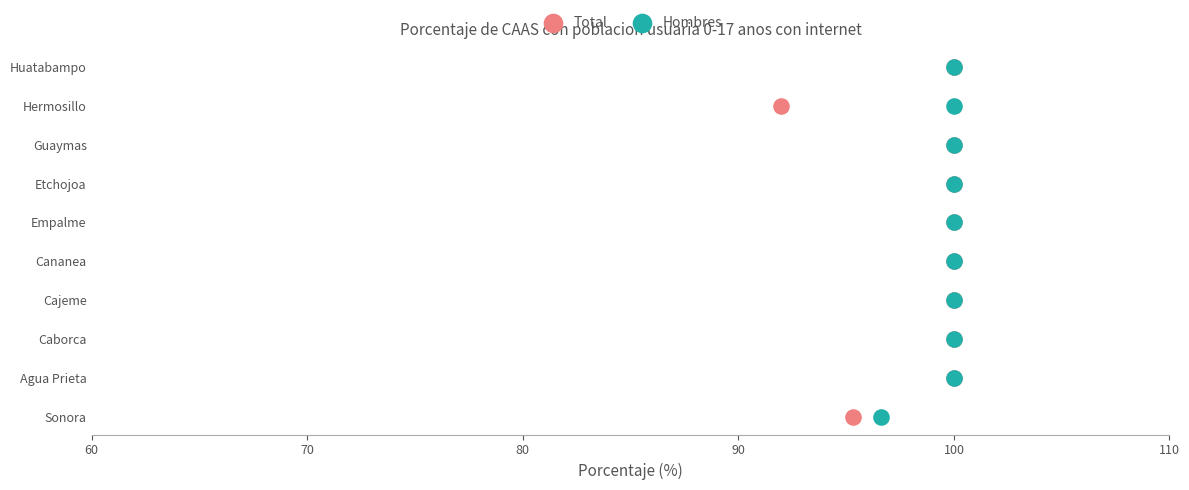

Which series has the widest spread of Y values?

Total